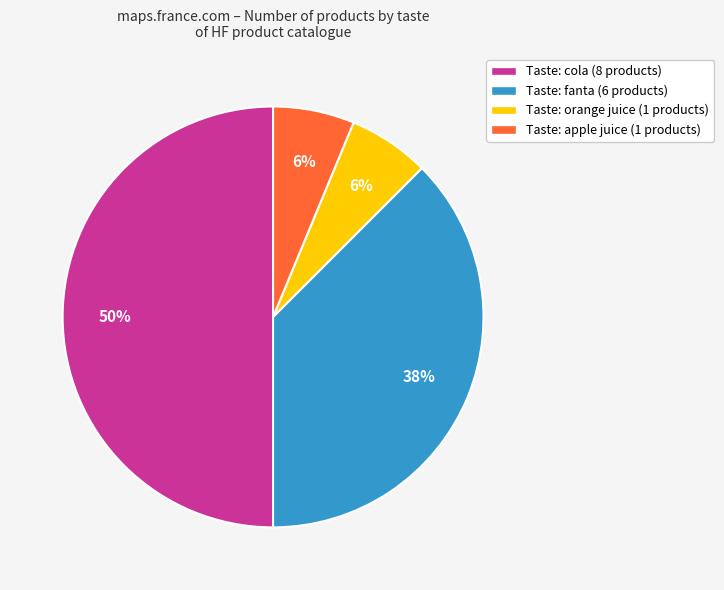

What is the largest slice in the pie chart?

Taste: cola (8 products)